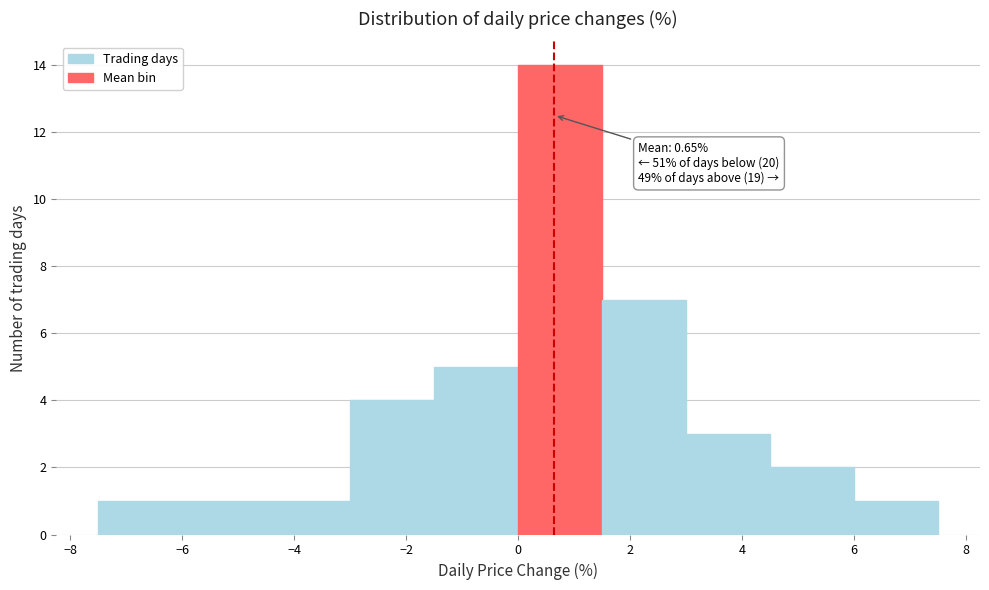

Over which range of the x-axis is the bar tallest?

0.0 to 1.5